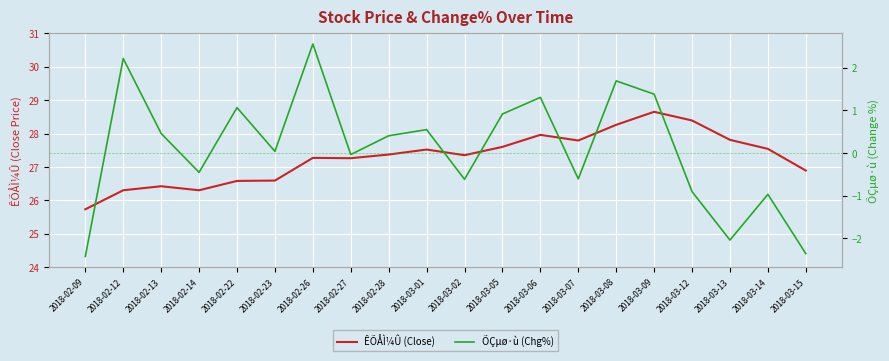

How many data points in ÕÇµø·ù (Chg%) are above 0?

11